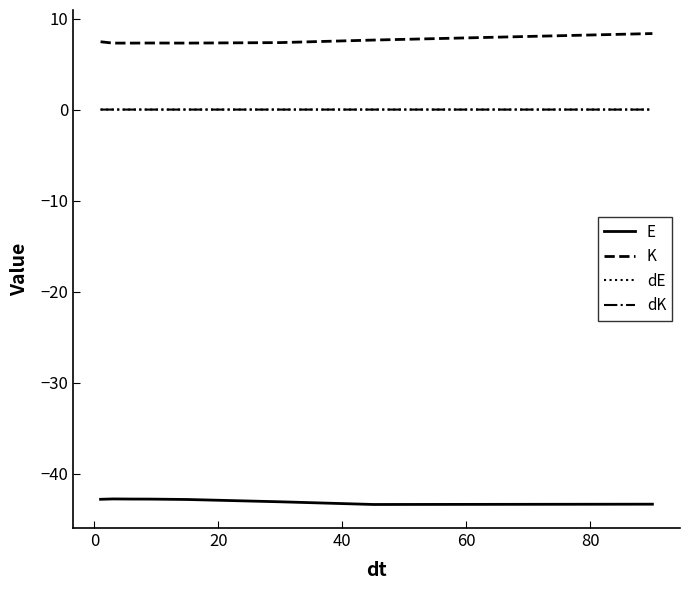

What is the smallest value displayed?

-43.4